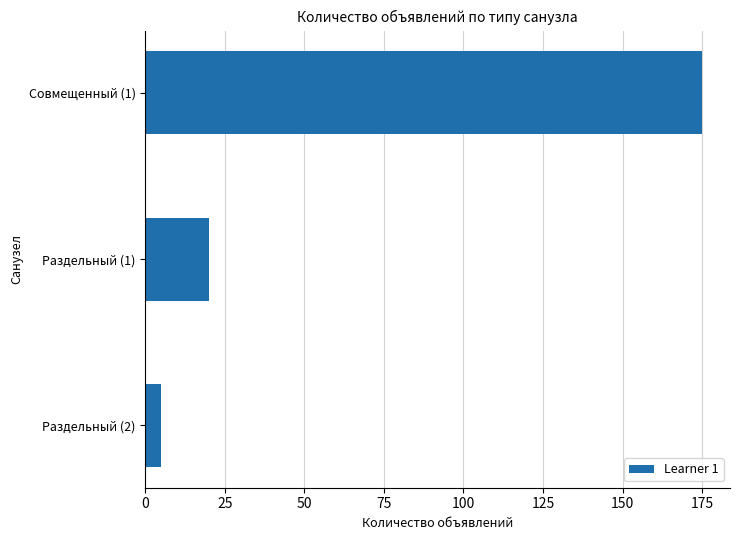

What is the difference between the maximum and minimum values?

170